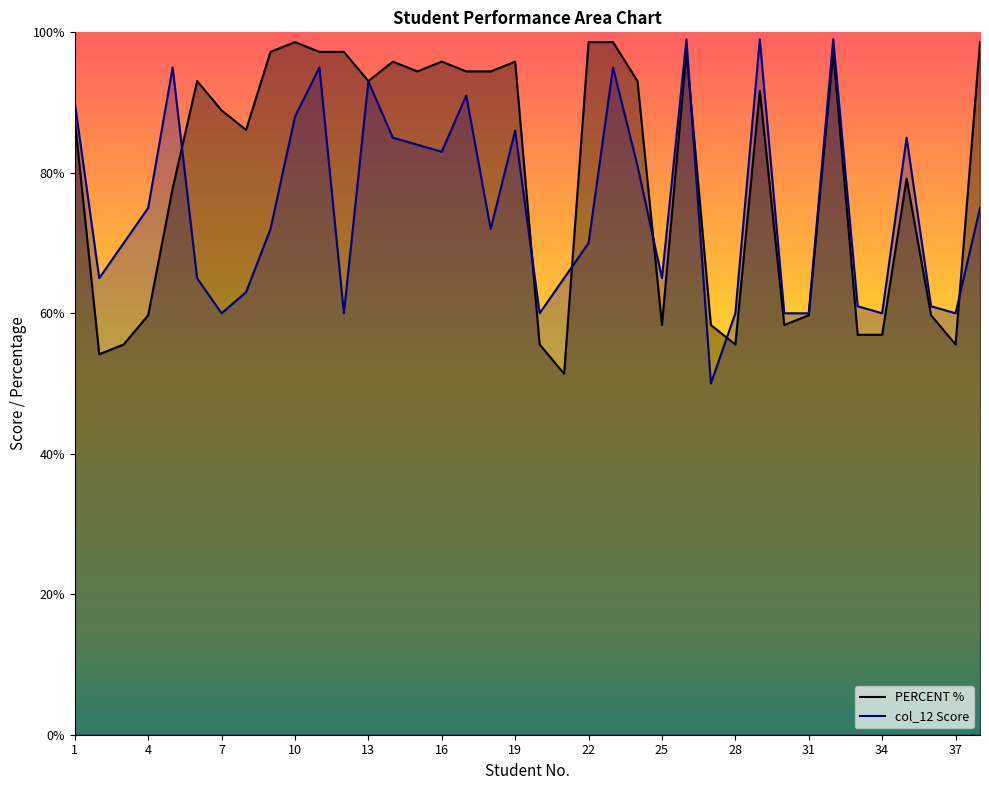

What value does the PERCENT % series have at 25?

58.3